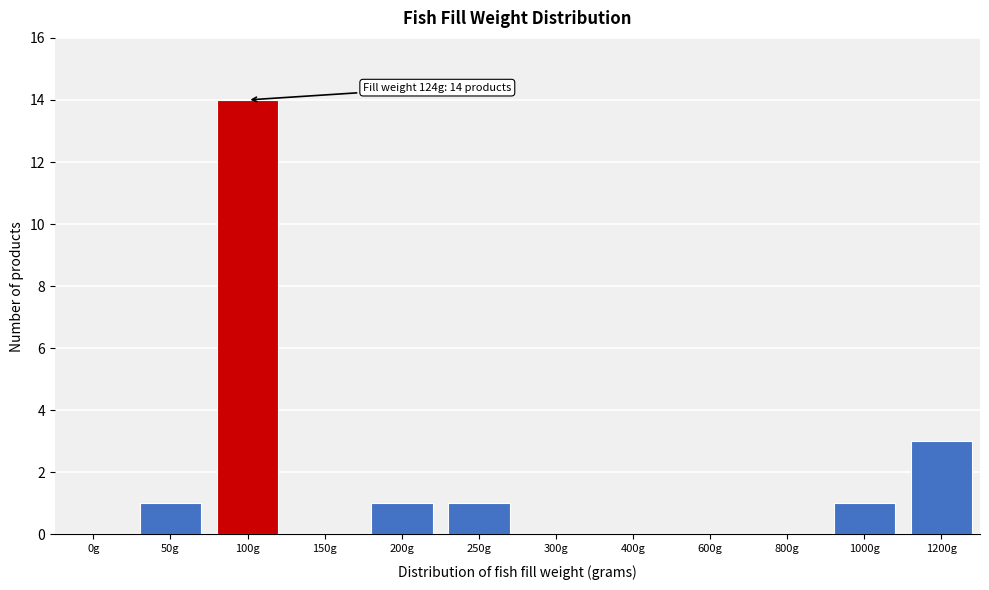

Reading left to right, extract all data points from this chart.

0g=0	50g=1	100g=14	150g=0	200g=1	250g=1	300g=0	400g=0	600g=0	800g=0	1000g=1	1200g=3